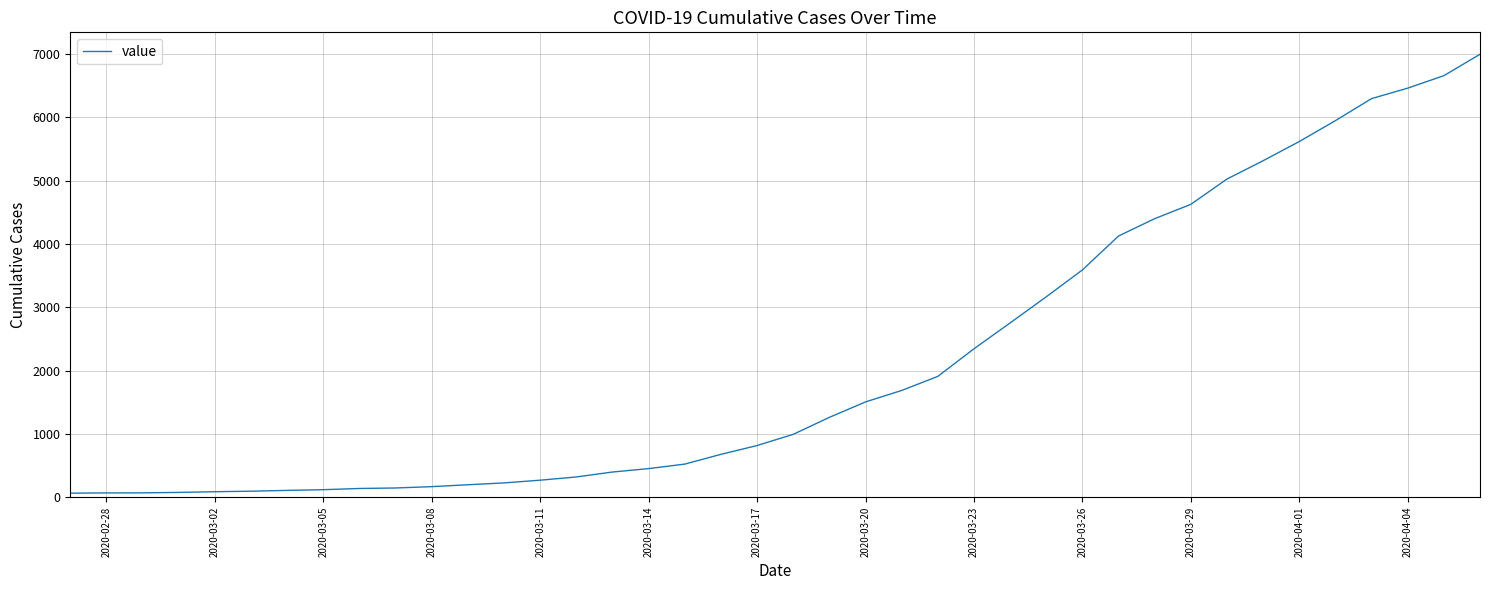

What is the maximum value shown in the chart?

6995